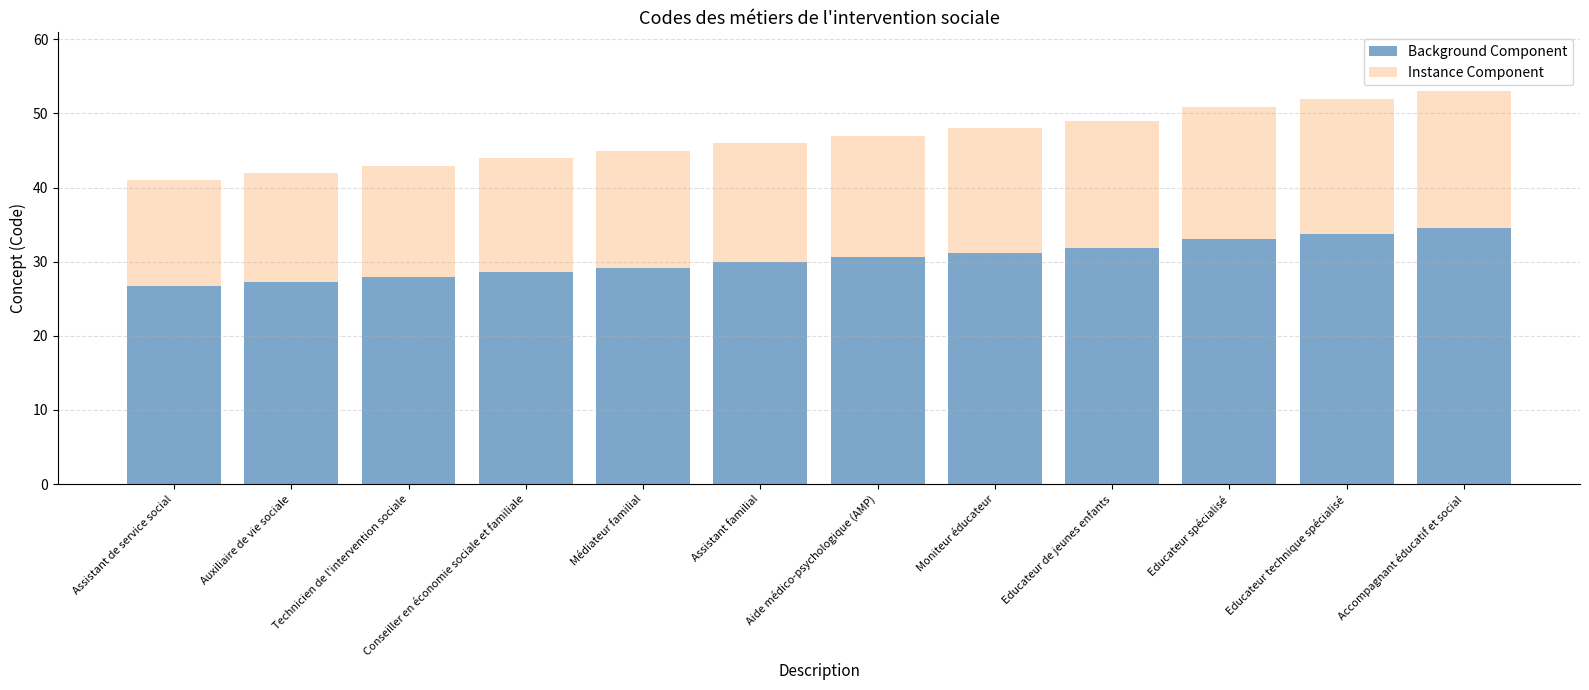

Is it true that Background Component equals 34.5 at Accompagnant éducatif et social?

True